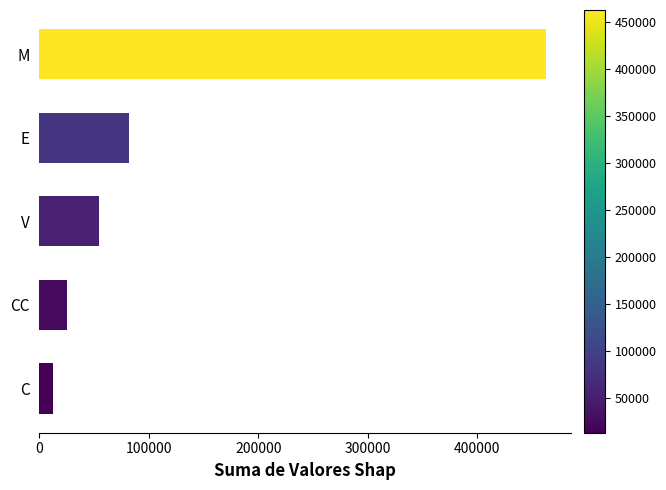

What is the sum of the values at M and CC?

488233.6